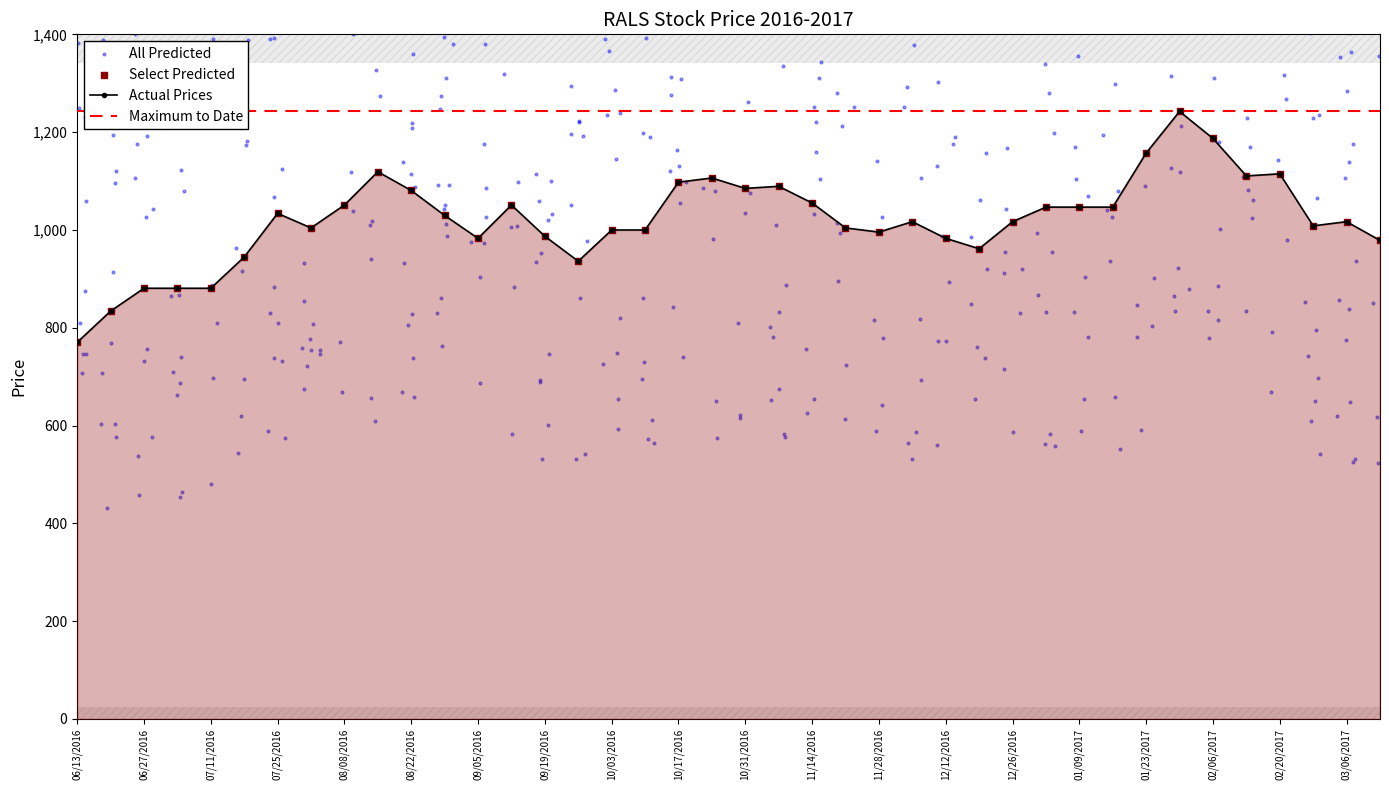

True or false: Actual Prices has a value of 1016.9 at 03/06/2017.

True